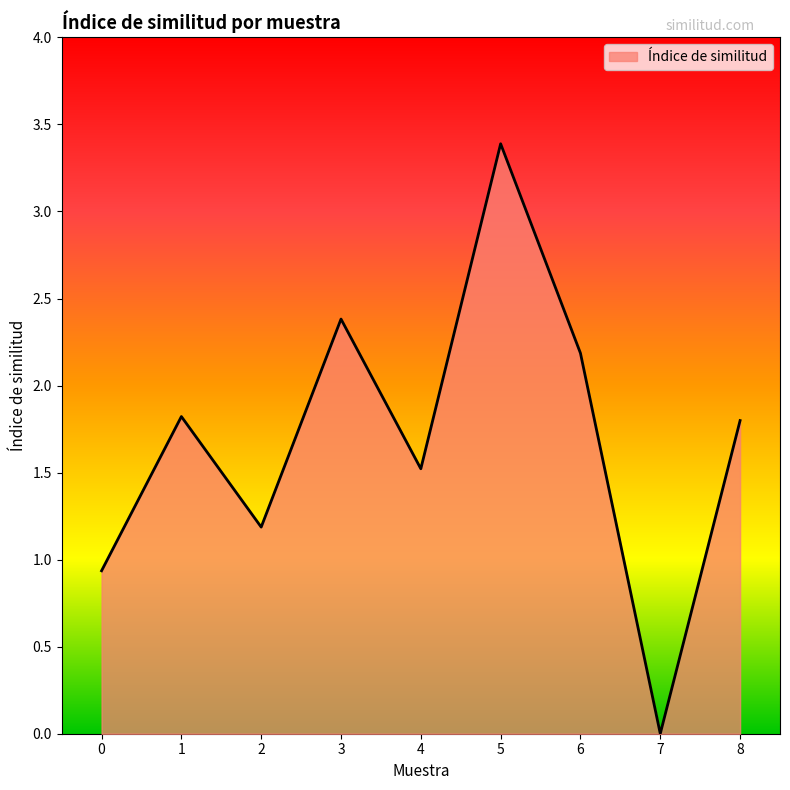

Which has a higher value, 3 or 1?

3